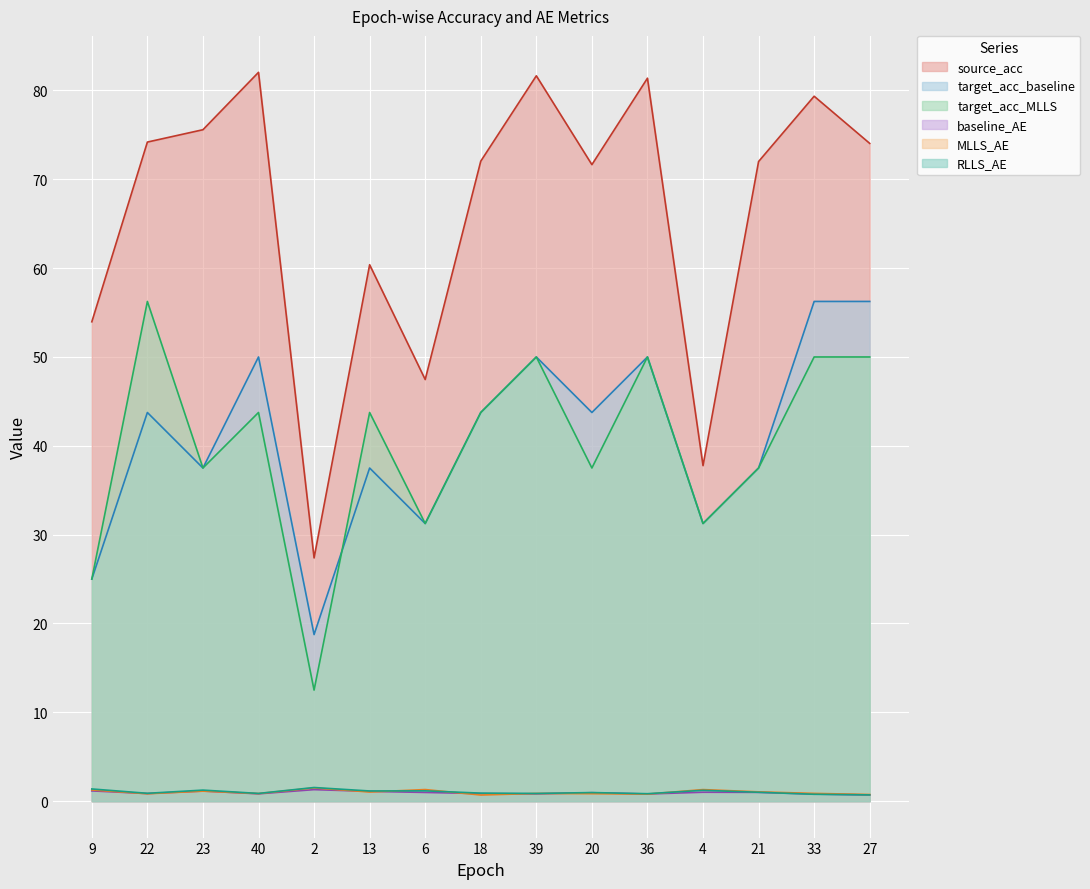

What is the sum of all target_acc_baseline values?

612.5